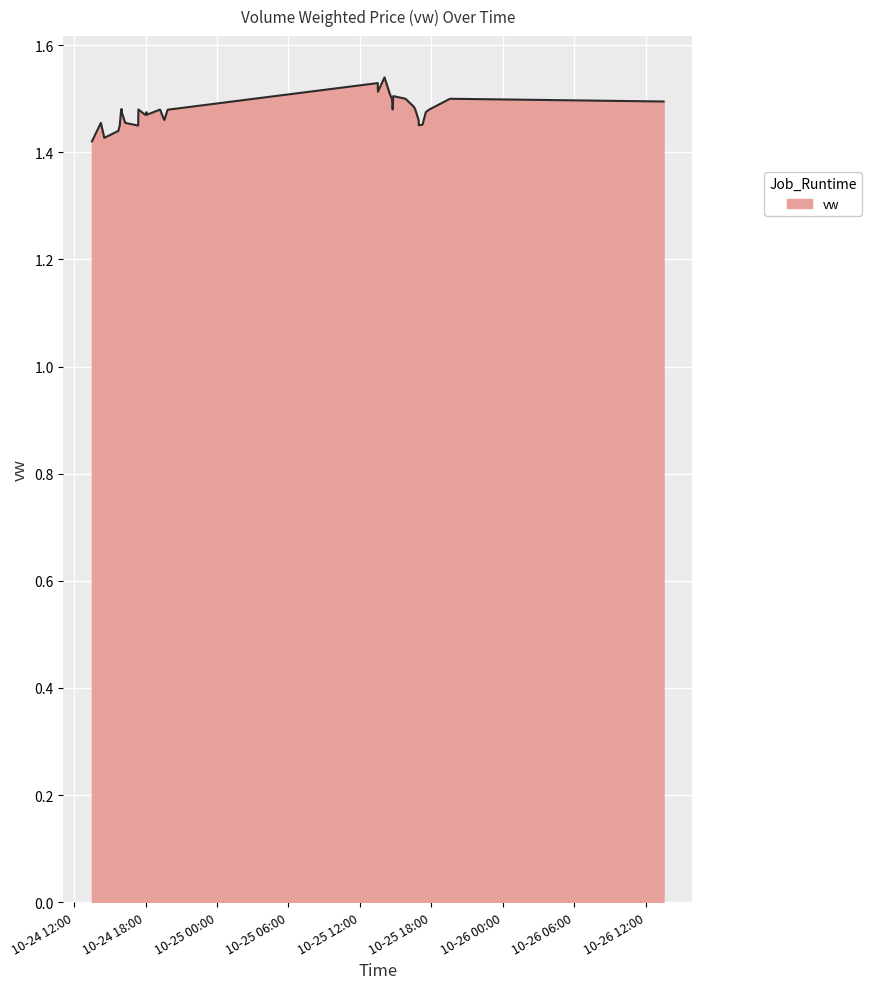

Which category has the lowest value across all series?

2023-10-24 13:30:00